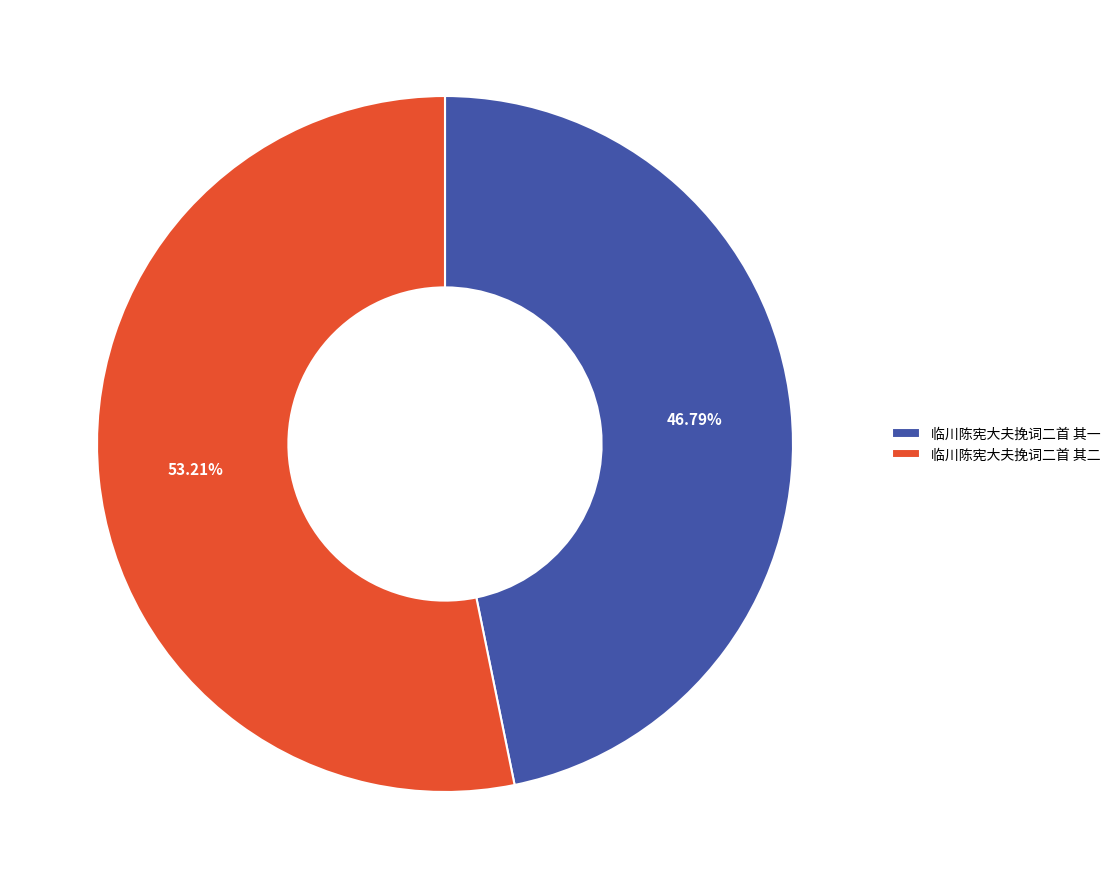

Is 临川陈宪大夫挽词二首 其一 the majority of the pie?

No